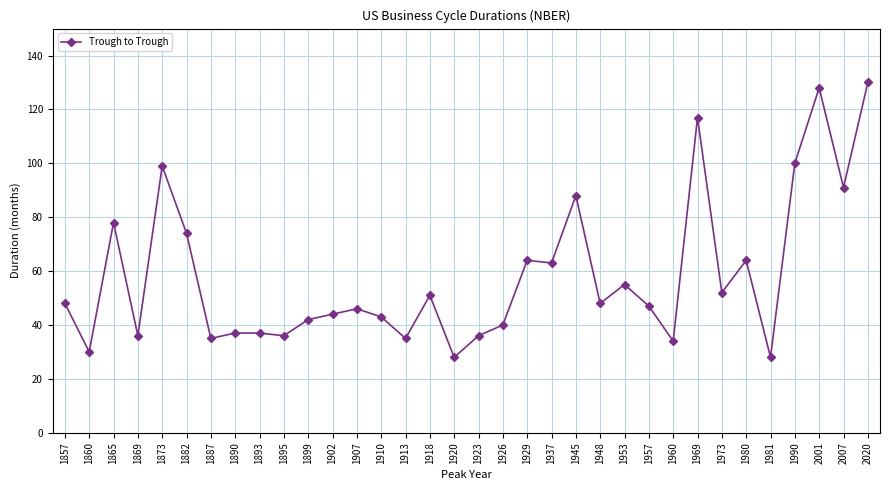

What is the smallest value displayed?

28